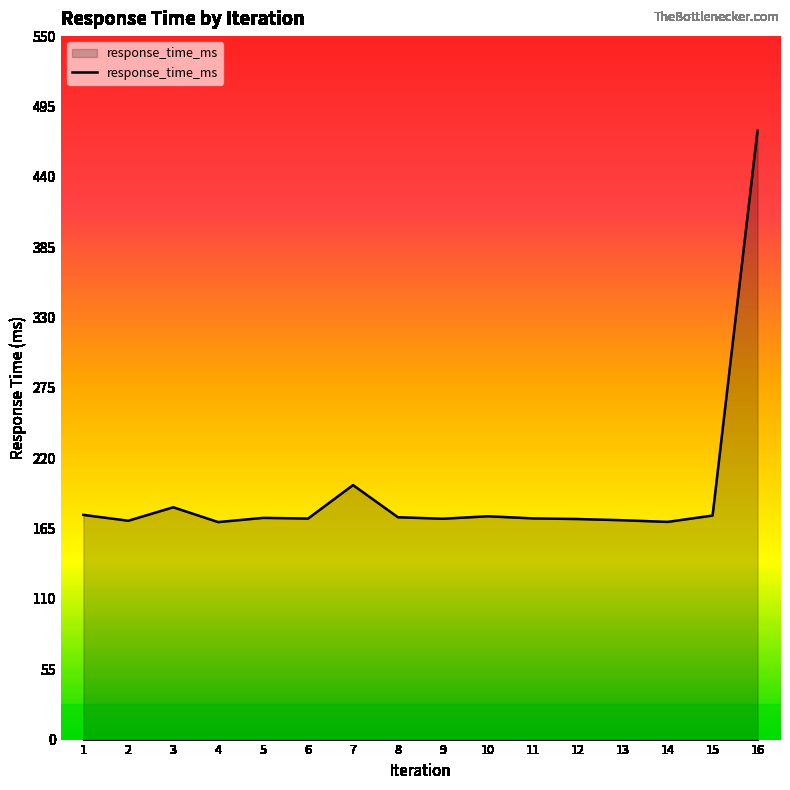

Count the number of data series in this chart.

1